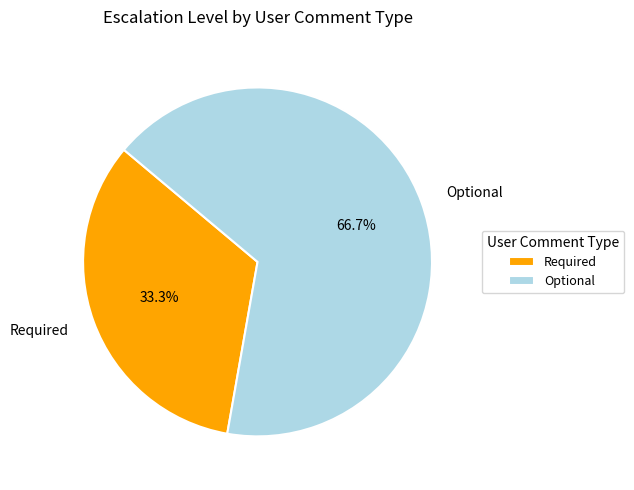

Is it true that Required is 21% of the pie?

False